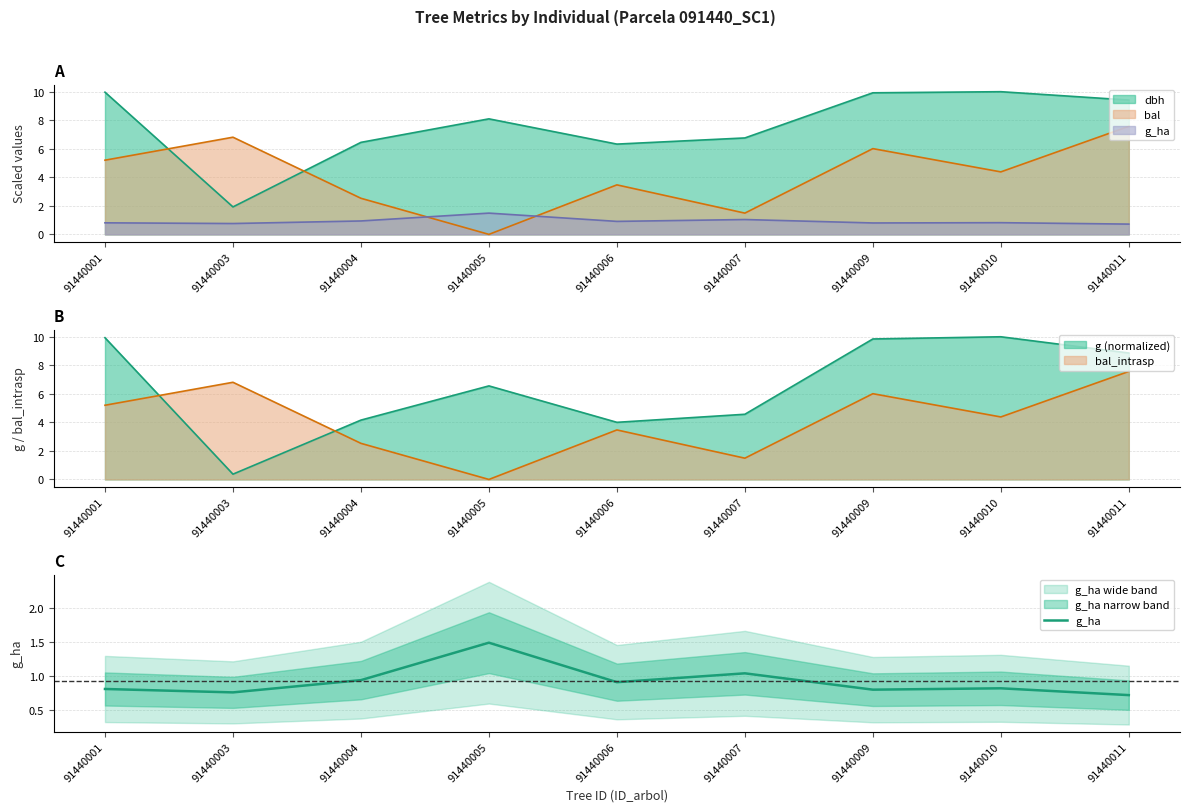

Reading right to left, extract all data points from this chart.

0.7	0.8	0.8	1.0	0.9	1.5	0.9	0.8	0.8